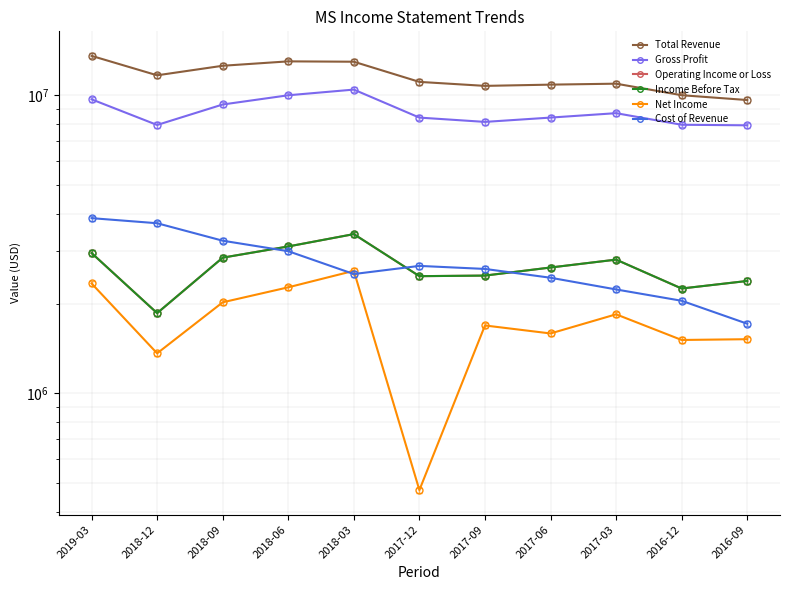

Is the value of Operating Income or Loss at 2018-09 greater than the value of Net Income at 2019-03?

Yes